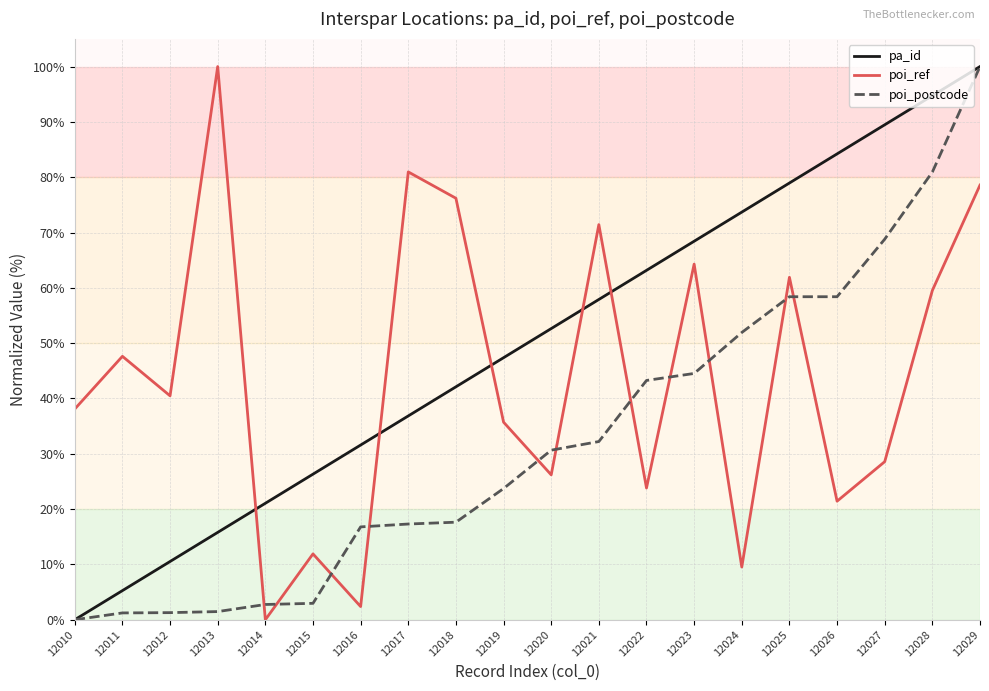

The pa_id series shows 0.0 at 12010. True or false?

True